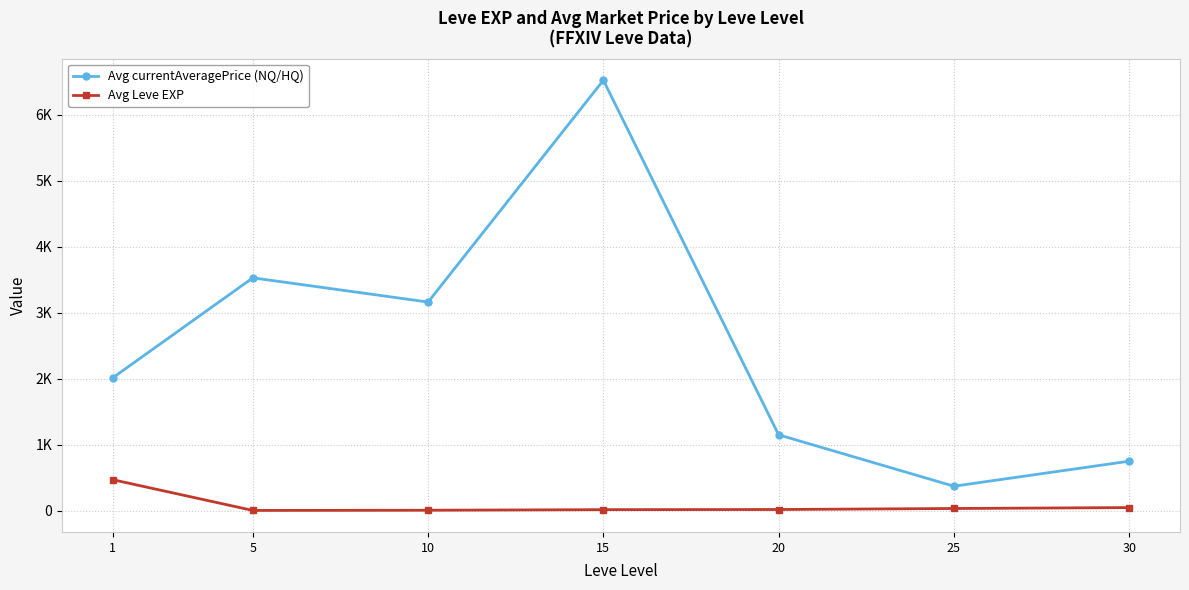

What is the total value across all series at 20?

1164.3